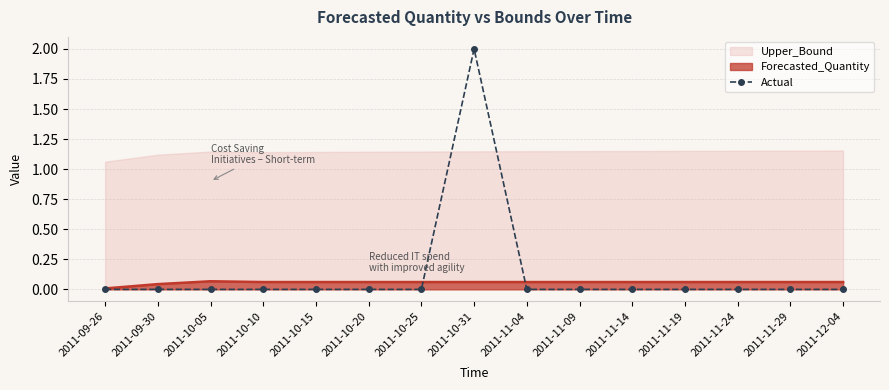

True or false: the data has more than 0 interior local peaks.

True